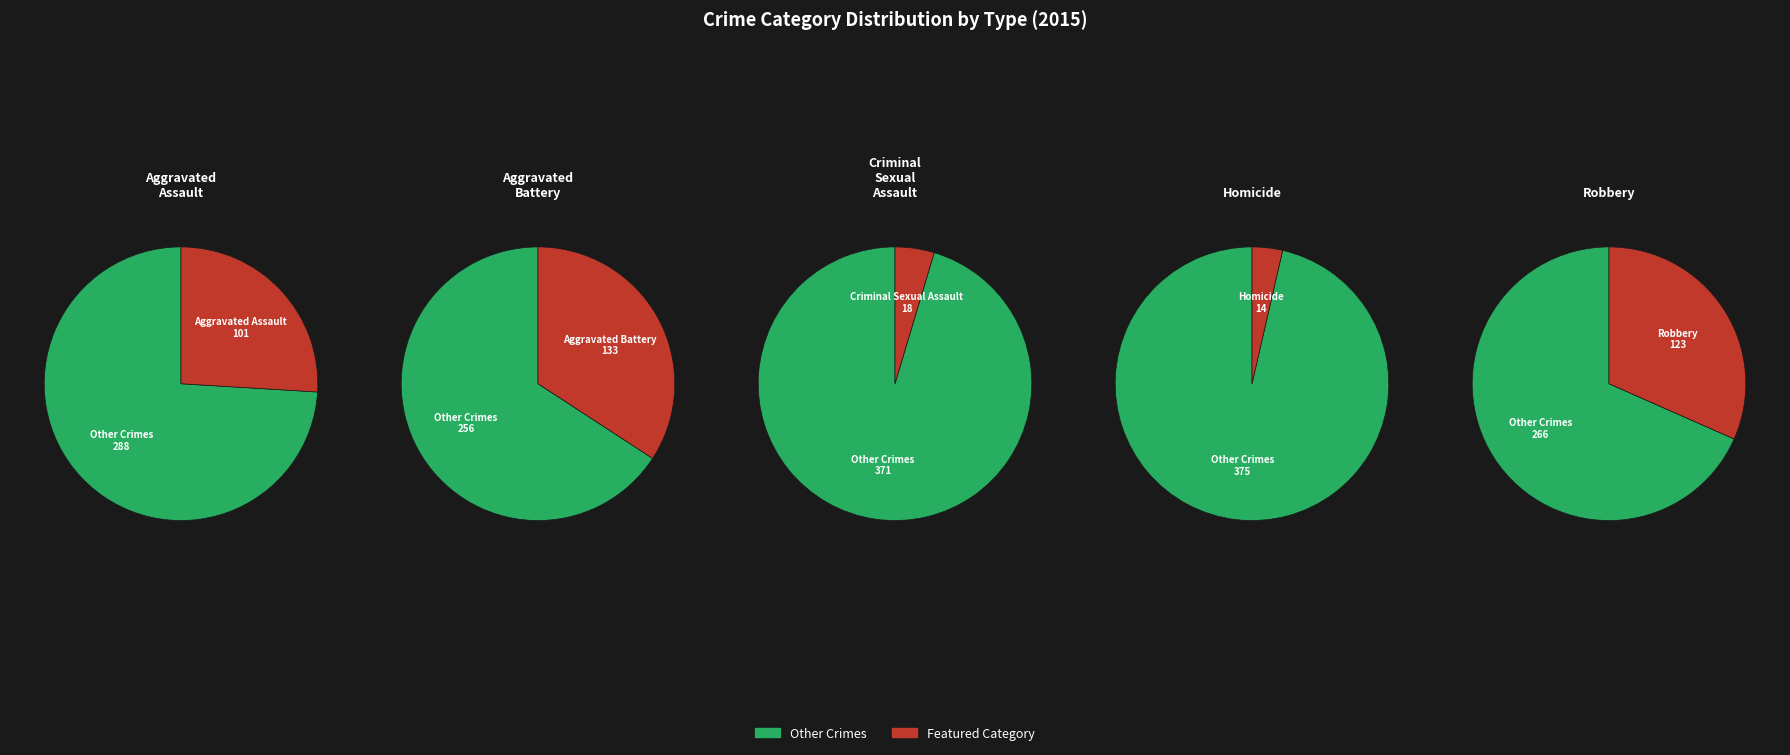

What is the total percentage of Homicide and Aggravated Battery?

37.8%